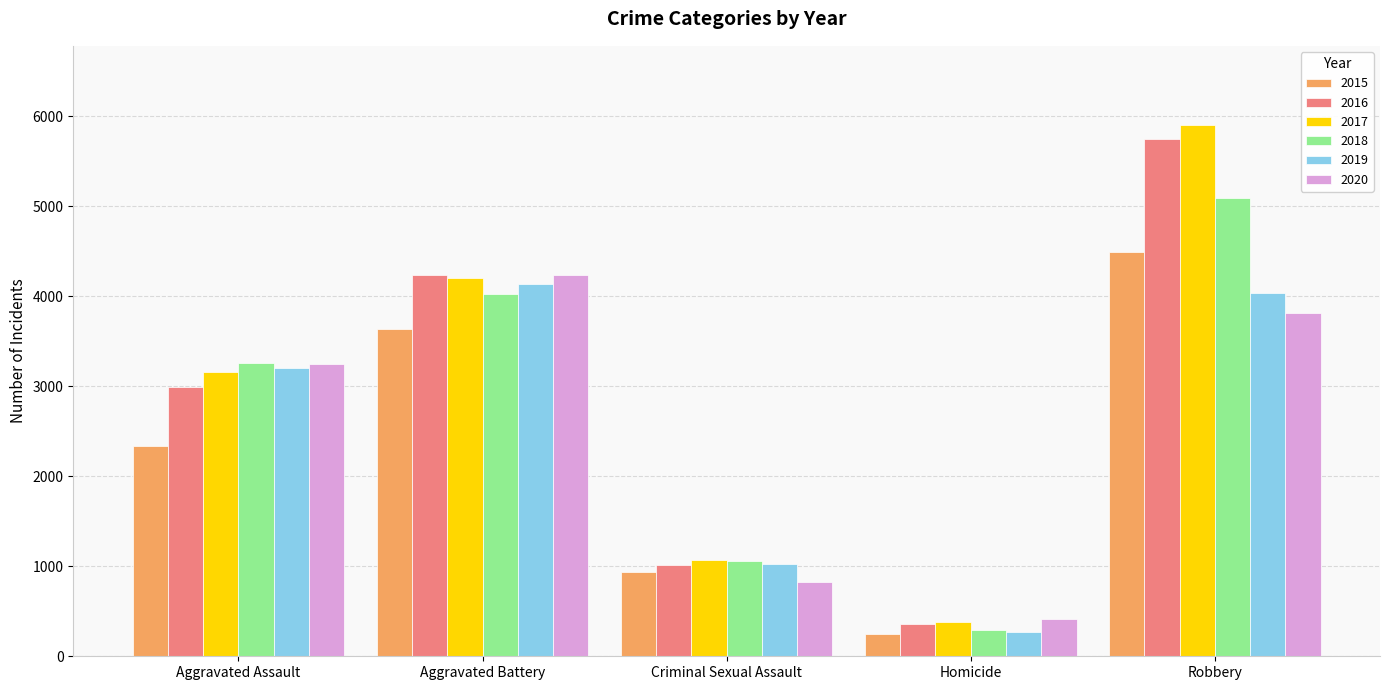

What is the difference between the second highest and second lowest values in the 2016 series?

3222